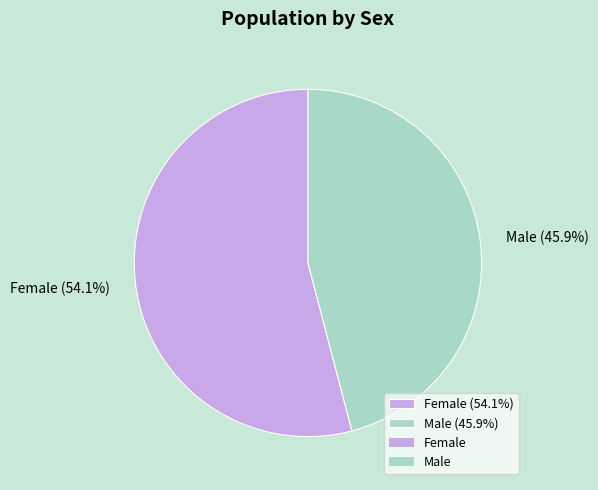

The Female slice represents 48% of the pie. True or false?

False